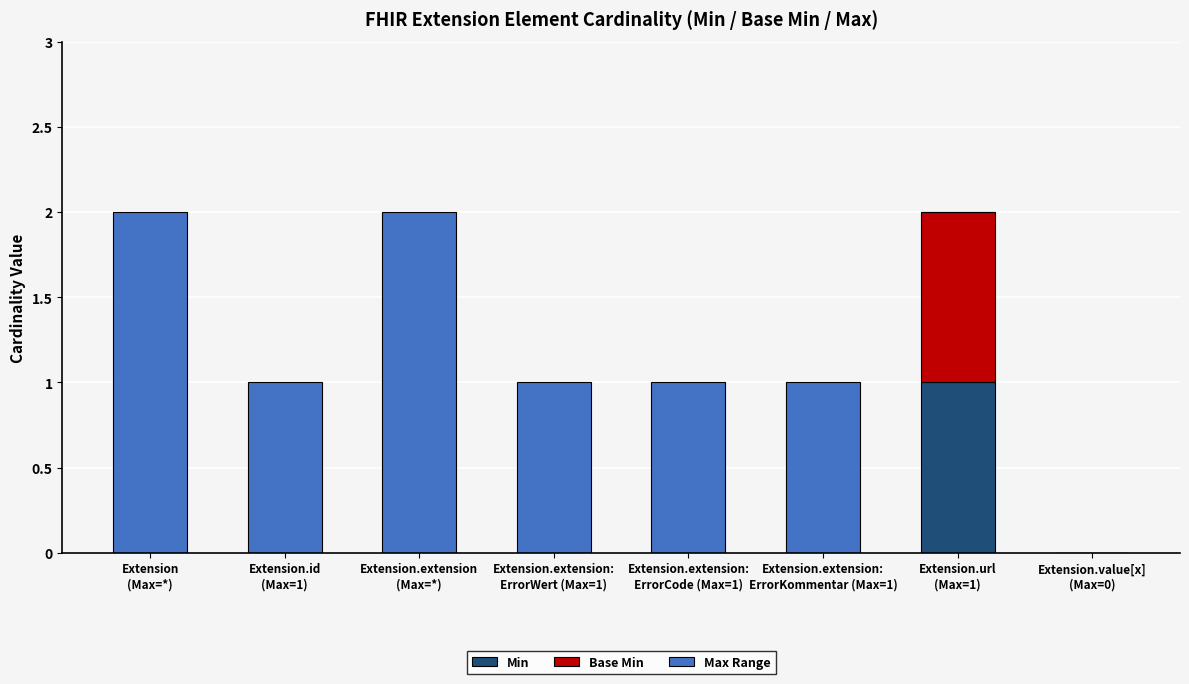

True or false: Min has a value of 1 at Extension.extension:
ErrorCode (Max=1).

False